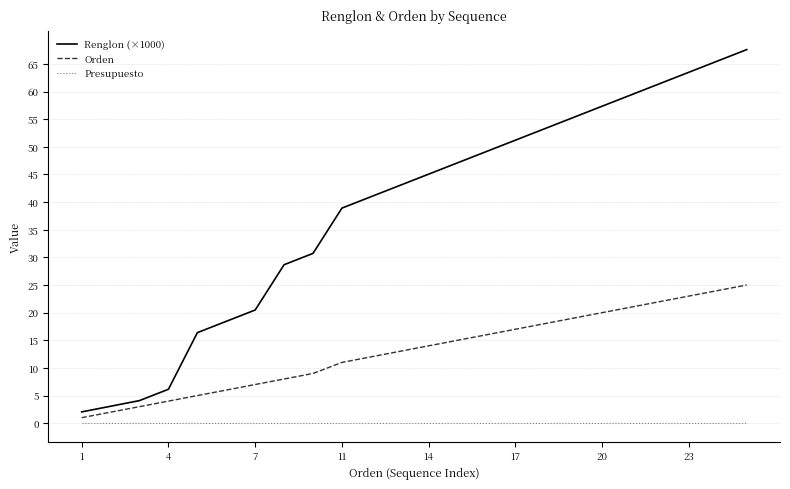

What are all the series names shown in the legend?

Renglon (×1000), Orden, Presupuesto